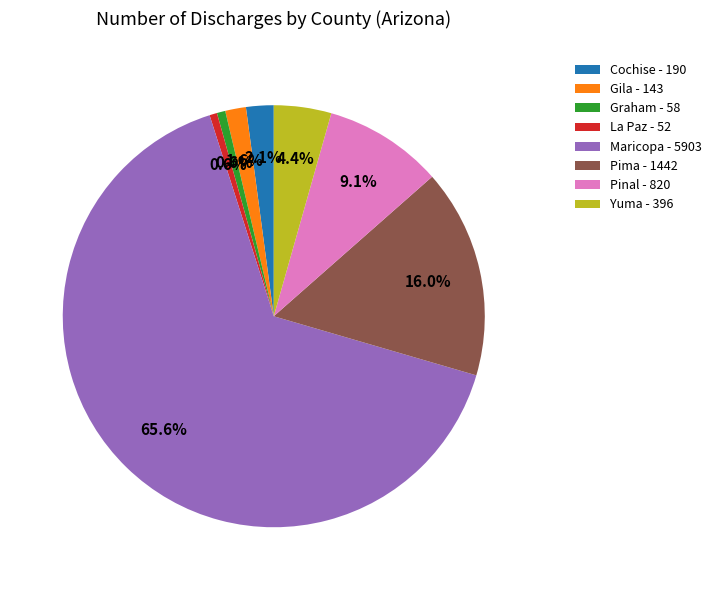

Which has a higher value, Gila or Yuma?

Yuma